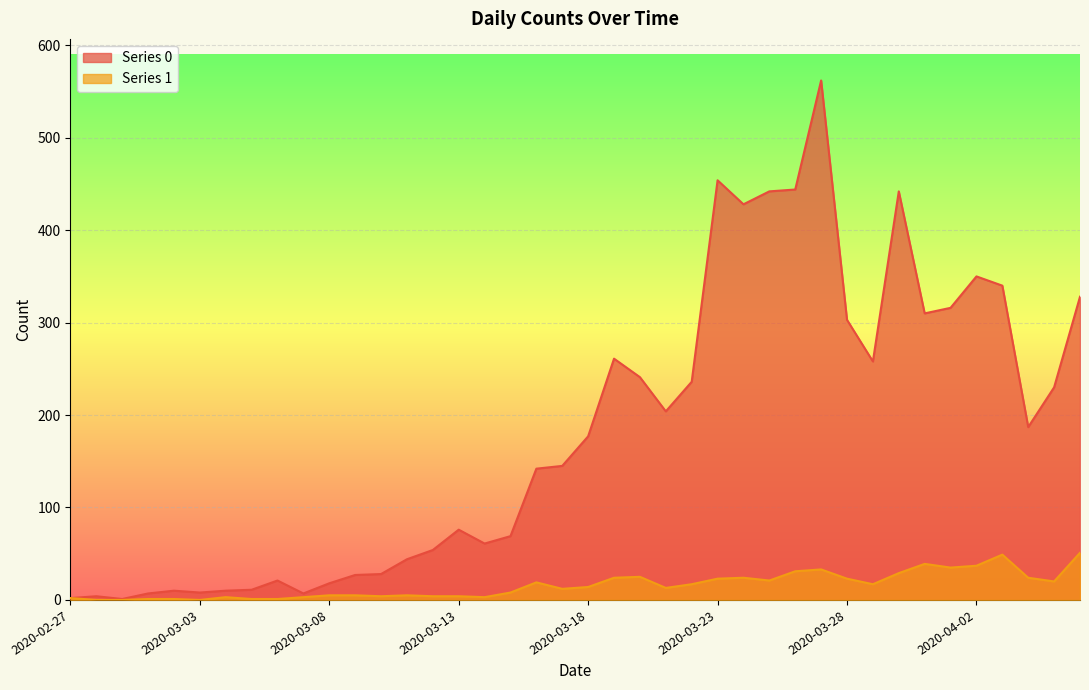

List the series in order of their overall mean, highest first.

Series 0, Series 1